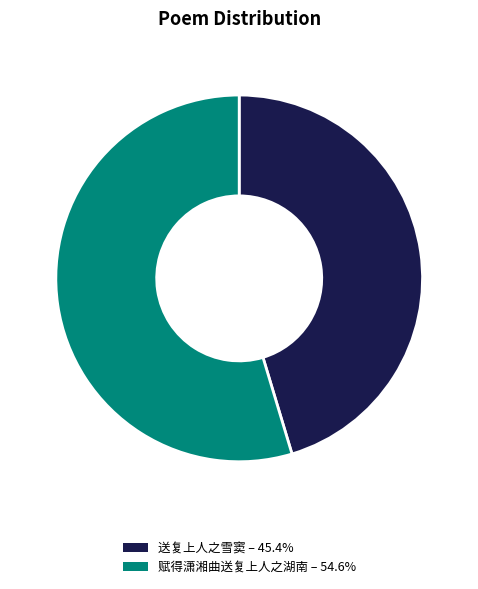

What is the majority slice?

赋得潇湘曲送复上人之湖南